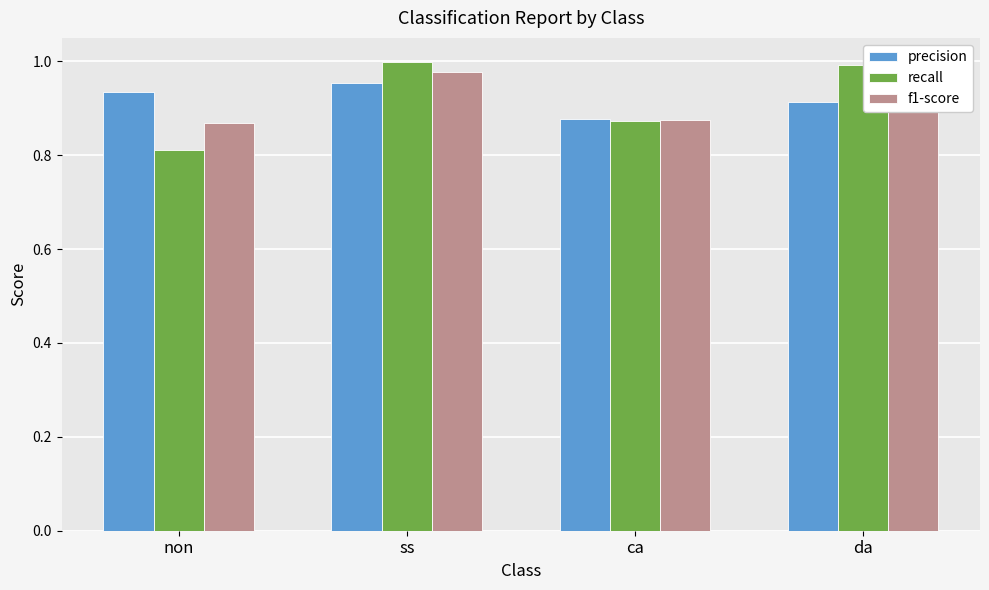

What are all the series names shown in the legend?

precision, recall, f1-score